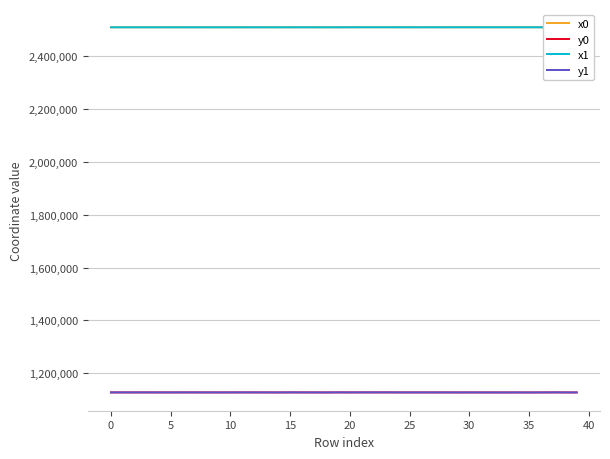

What is the maximum value for y1?

1128049.4